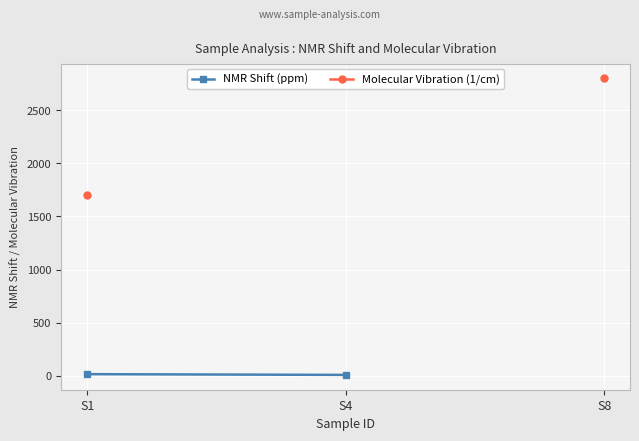

What is the difference between the maximum and minimum values in the Molecular Vibration (1/cm) series?

1100.0